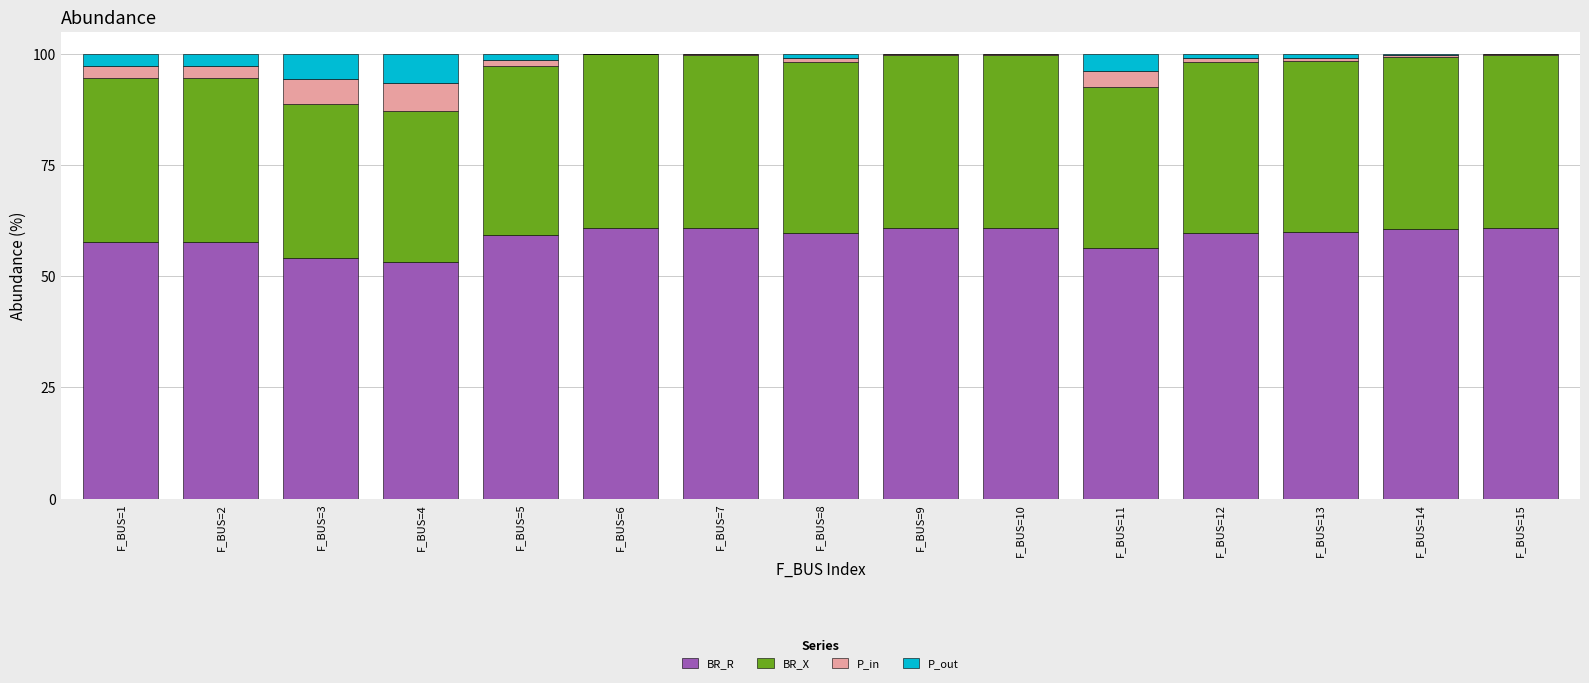

Which series has the largest total across all categories?

BR_R